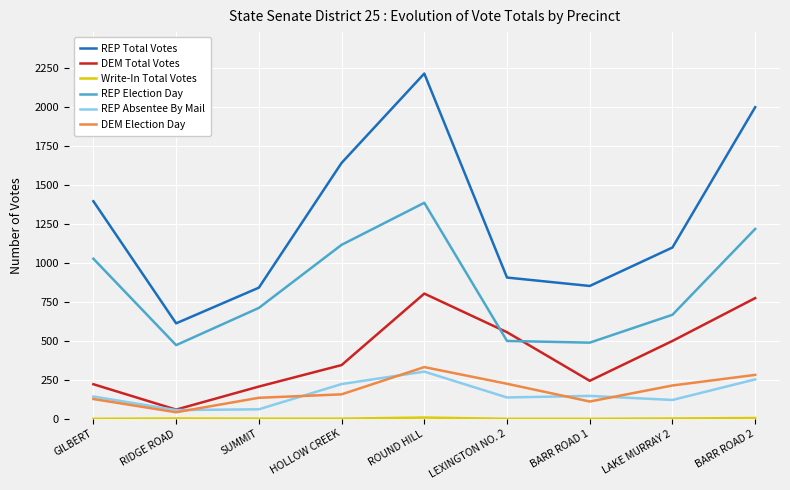

At which category is the sum across all series the highest?

ROUND HILL